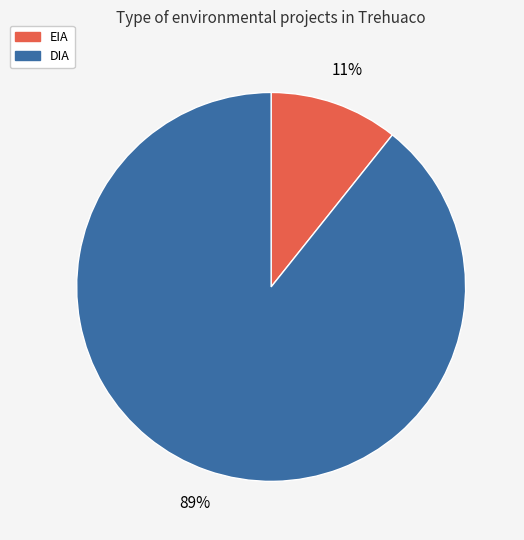

Is it true that EIA is 11% of the pie?

True